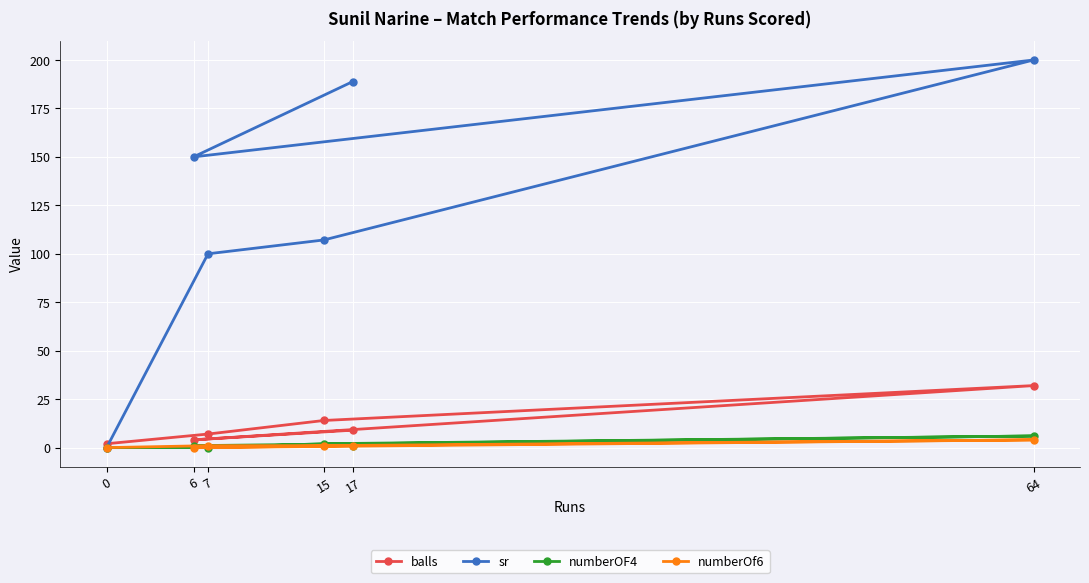

Where is the first local maximum for sr?

64